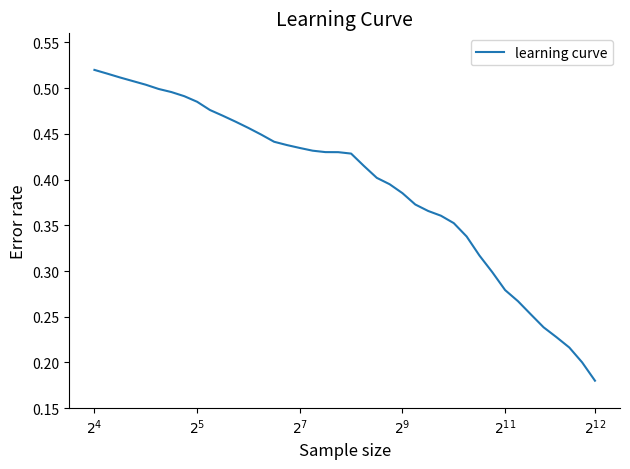

Which category has the lowest value across all series?

$2^{12}$